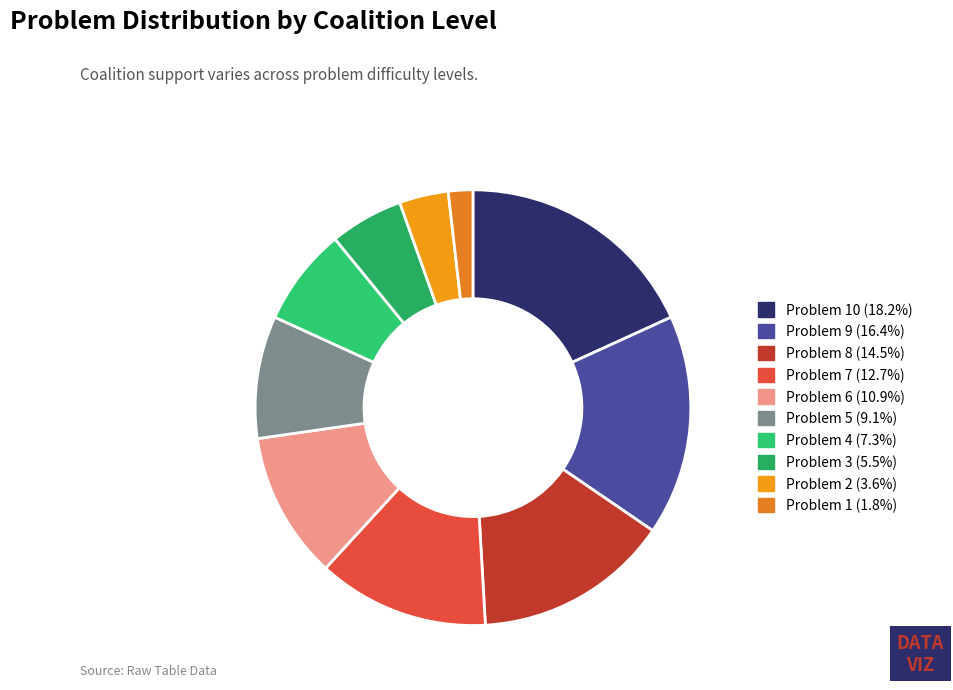

Which slice is the smallest?

Problem 1